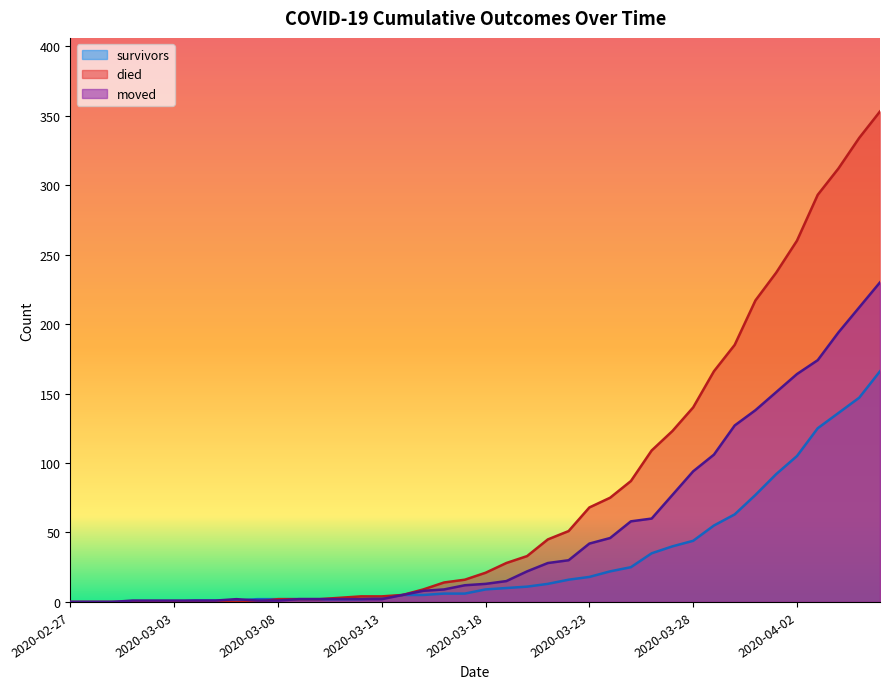

List the labels in order of survivors value, largest first.

2020-04-06, 2020-04-05, 2020-04-04, 2020-04-03, 2020-04-02, 2020-04-01, 2020-03-31, 2020-03-30, 2020-03-29, 2020-03-28, 2020-03-27, 2020-03-26, 2020-03-25, 2020-03-24, 2020-03-23, 2020-03-22, 2020-03-21, 2020-03-20, 2020-03-19, 2020-03-18, 2020-03-16, 2020-03-17, 2020-03-14, 2020-03-15, 2020-03-13, 2020-03-07, 2020-03-08, 2020-03-09, 2020-03-10, 2020-03-11, 2020-03-12, 2020-03-04, 2020-03-05, 2020-03-06, 2020-02-27, 2020-02-28, 2020-02-29, 2020-03-01, 2020-03-02, 2020-03-03